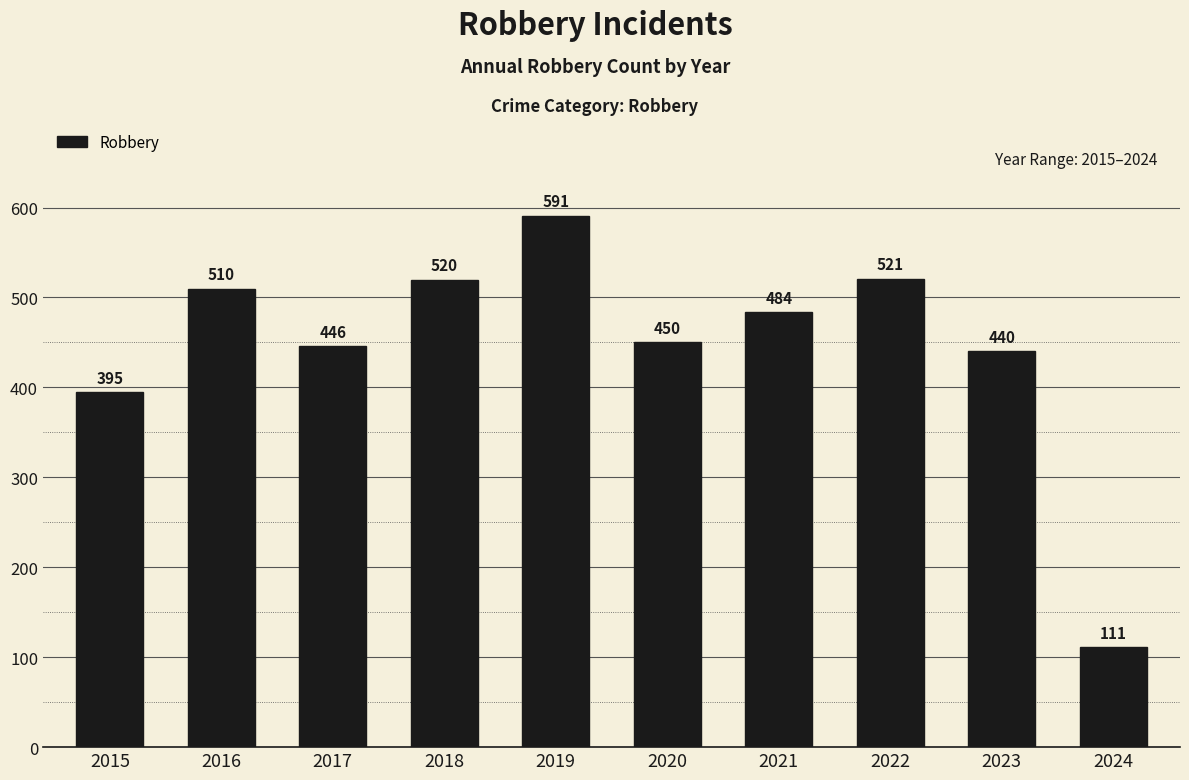

Are the bars grouped side by side (vs. stacked)?

No